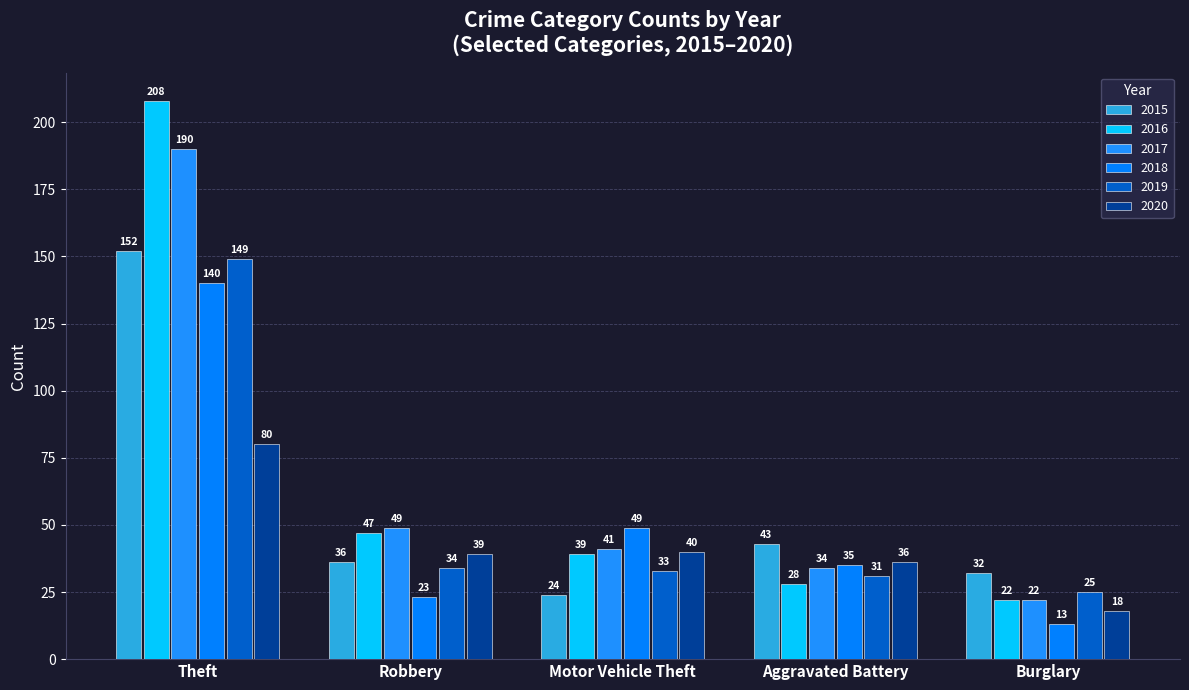

What is the difference between the maximum and minimum values in the 2016 series?

186